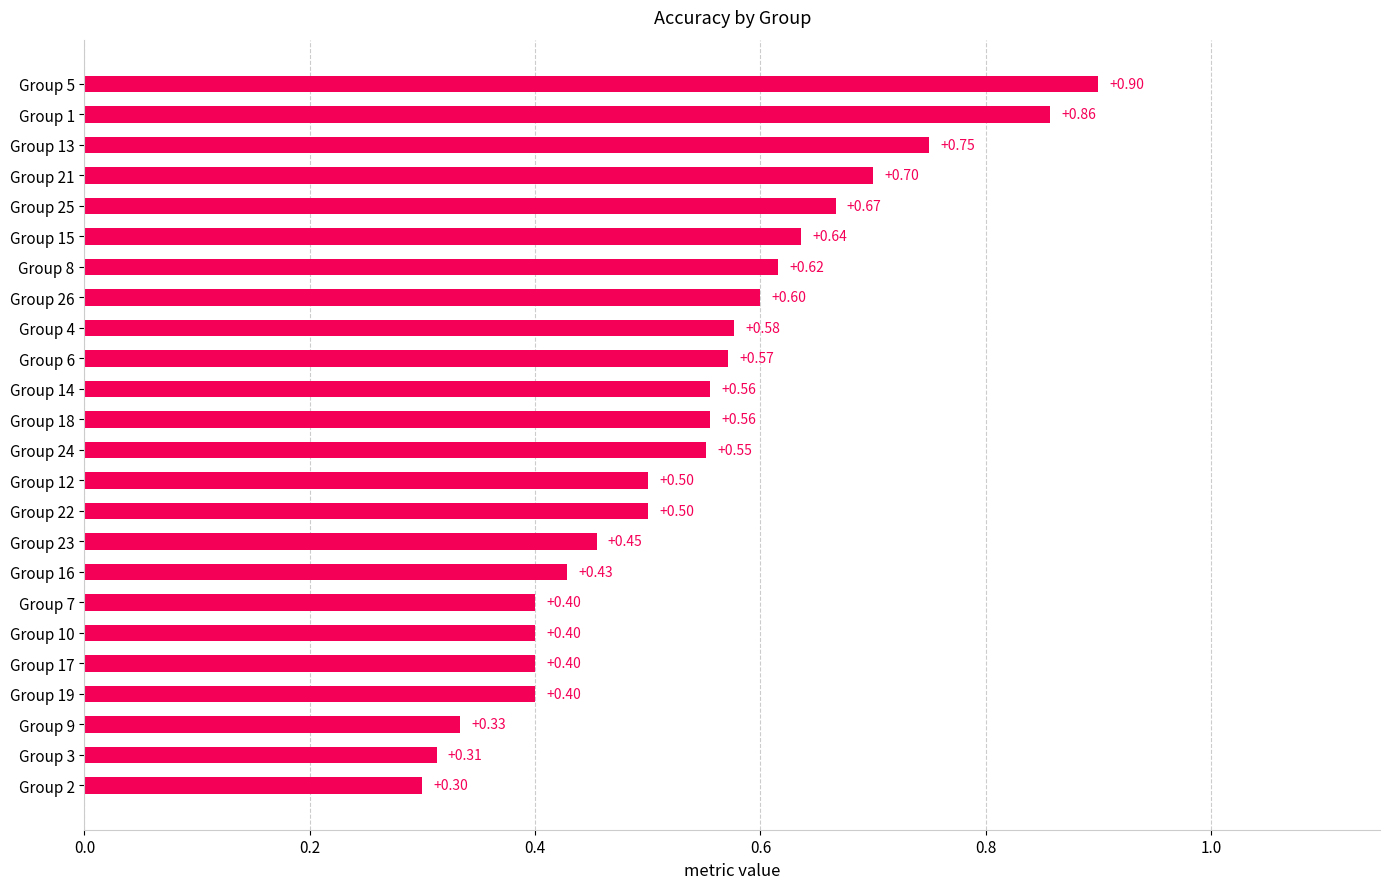

What is the sum of all values?

13.0